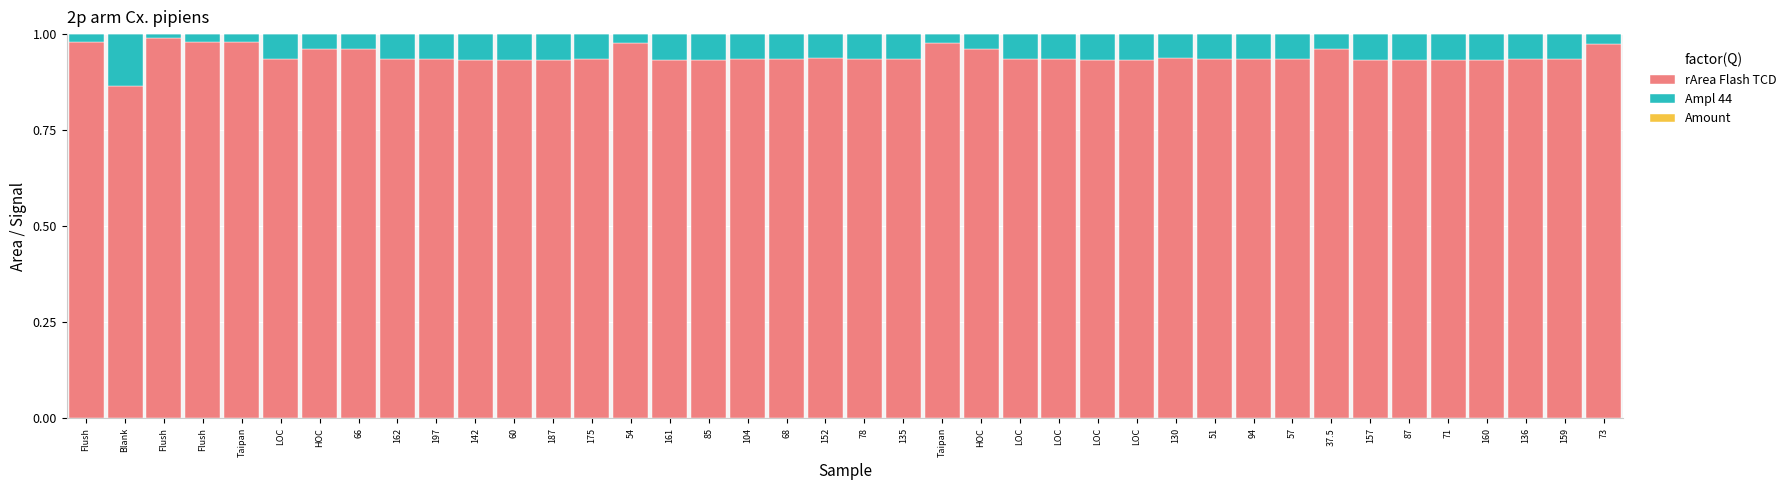

Does the chart contain stacked bars?

Yes